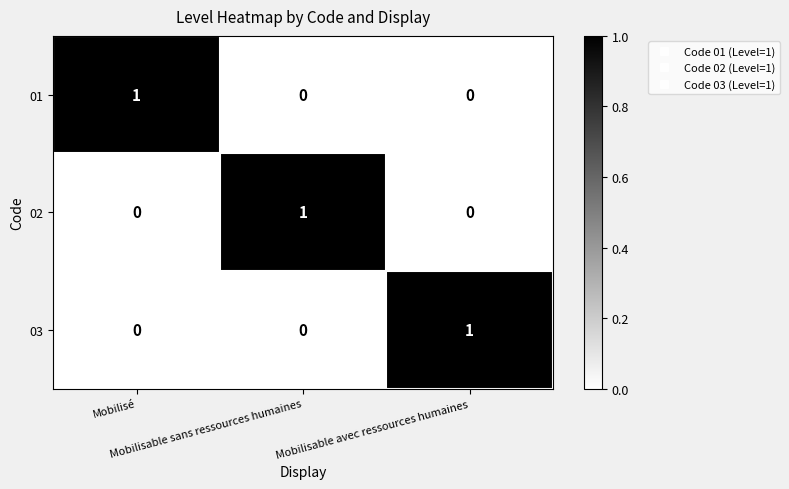

How many 03 values are between 0 and 1?

3